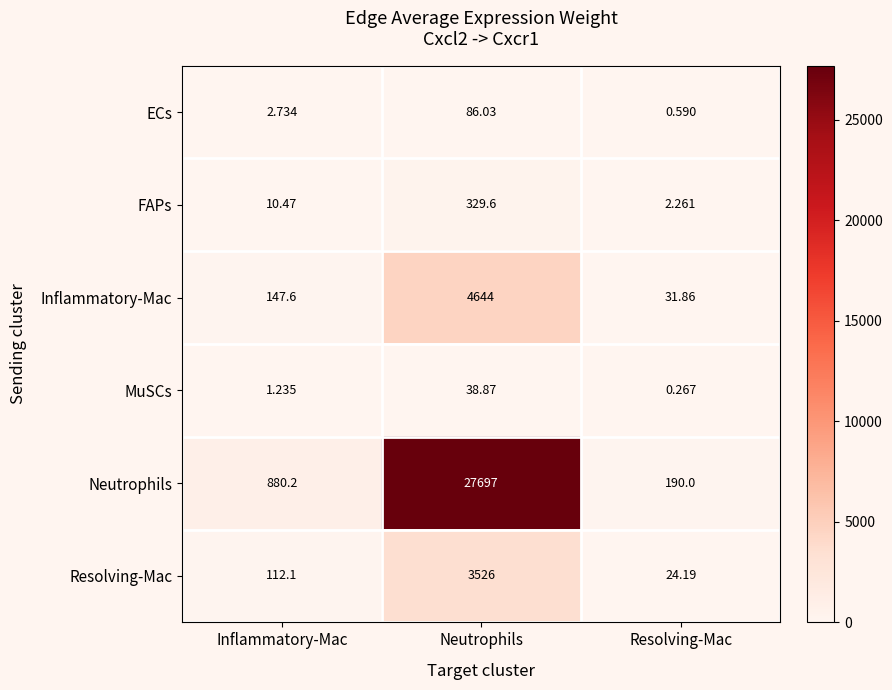

Which category has the highest value across all series?

Neutrophils